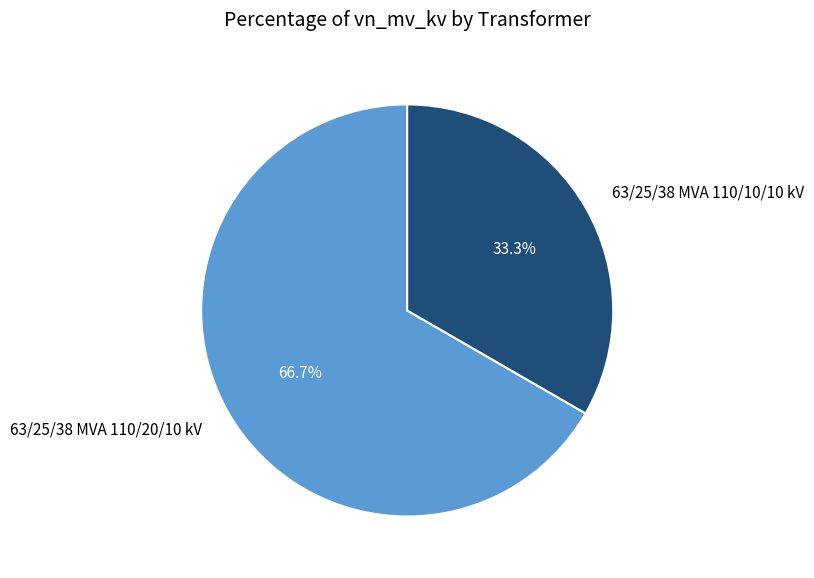

What is the majority slice?

63/25/38 MVA 110/20/10 kV